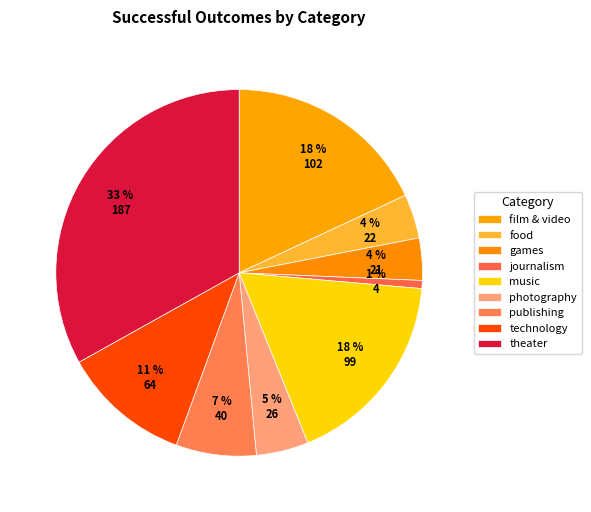

The games slice represents 1% of the pie. True or false?

False